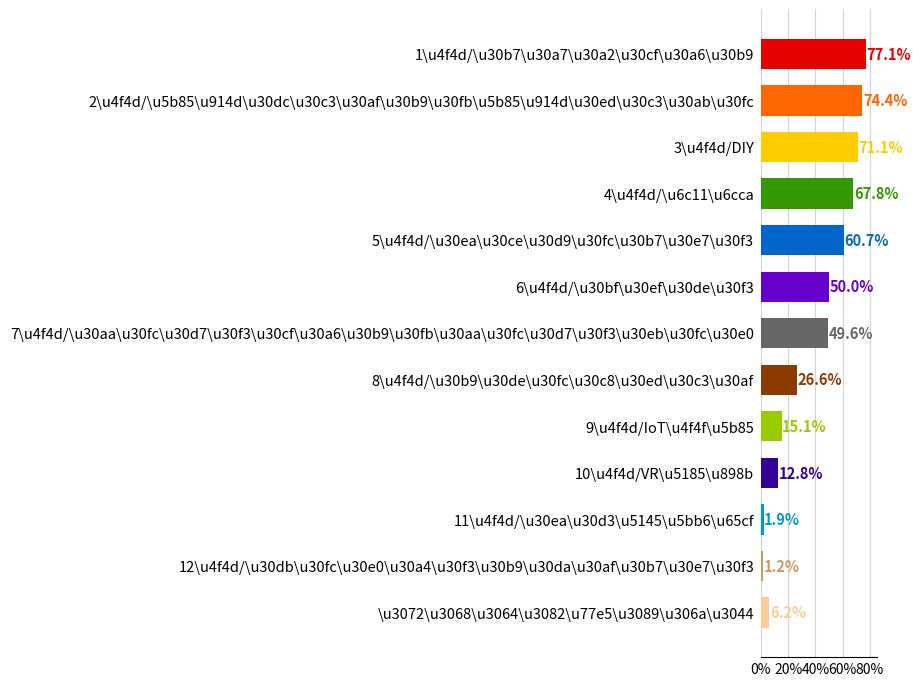

Rank the categories by value from highest to lowest.

1\u4f4d/\u30b7\u30a7\u30a2\u30cf\u30a6\u30b9, 2\u4f4d/\u5b85\u914d\u30dc\u30c3\u30af\u30b9\u30fb\u5b85\u914d\u30ed\u30c3\u30ab\u30fc, 3\u4f4d/DIY, 4\u4f4d/\u6c11\u6cca, 5\u4f4d/\u30ea\u30ce\u30d9\u30fc\u30b7\u30e7\u30f3, 6\u4f4d/\u30bf\u30ef\u30de\u30f3, 7\u4f4d/\u30aa\u30fc\u30d7\u30f3\u30cf\u30a6\u30b9\u30fb\u30aa\u30fc\u30d7\u30f3\u30eb\u30fc\u30e0, 8\u4f4d/\u30b9\u30de\u30fc\u30c8\u30ed\u30c3\u30af, 9\u4f4d/IoT\u4f4f\u5b85, 10\u4f4d/VR\u5185\u898b, \u3072\u3068\u3064\u3082\u77e5\u3089\u306a\u3044, 11\u4f4d/\u30ea\u30d3\u5145\u5bb6\u65cf, 12\u4f4d/\u30db\u30fc\u30e0\u30a4\u30f3\u30b9\u30da\u30af\u30b7\u30e7\u30f3